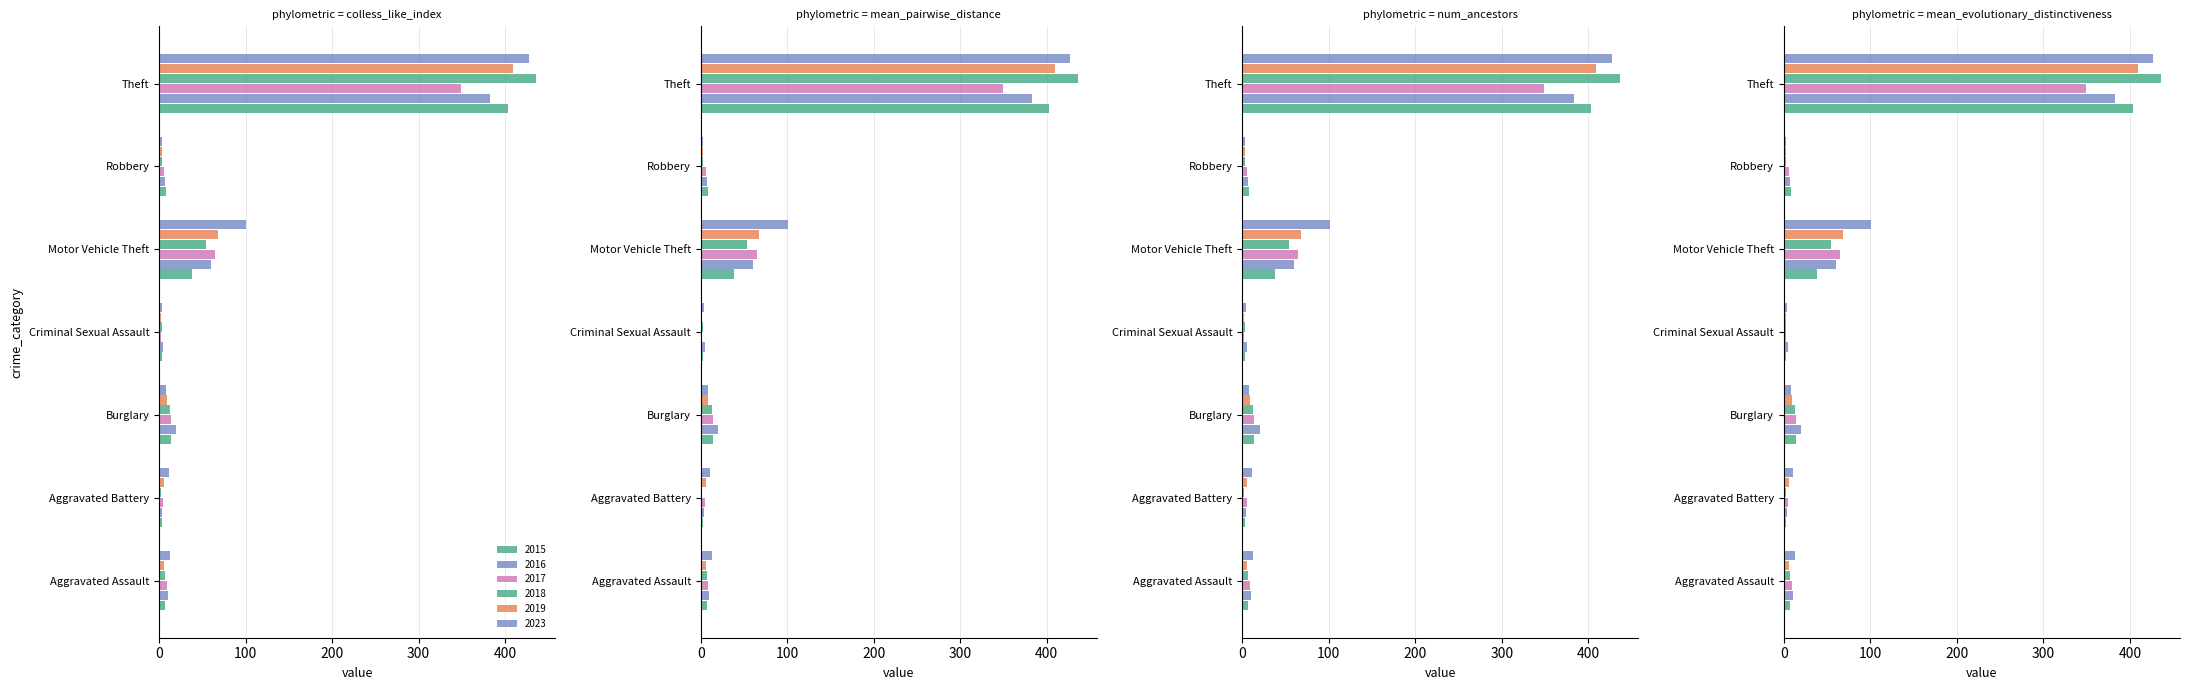

At which category does the chart reach its minimum across all series?

Criminal Sexual Assault